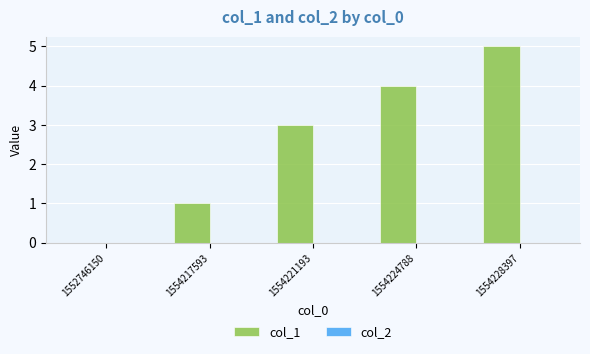

True or false: the data shows 1 at 1554221193.

False